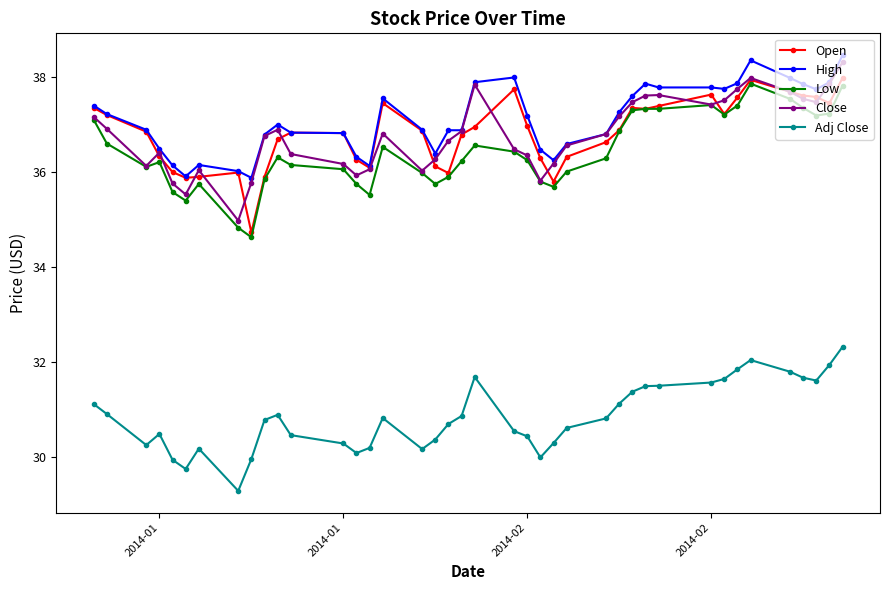

True or false: High has more than 1 points higher than both neighbors.

True